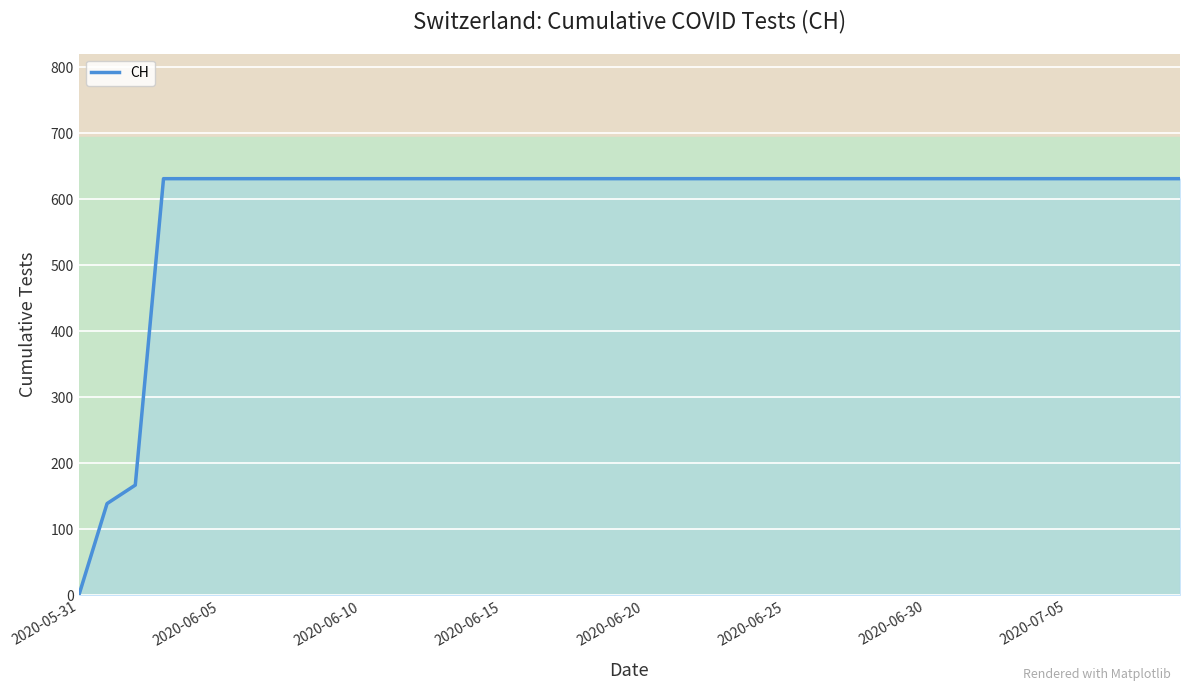

What is the greatest value displayed?

631